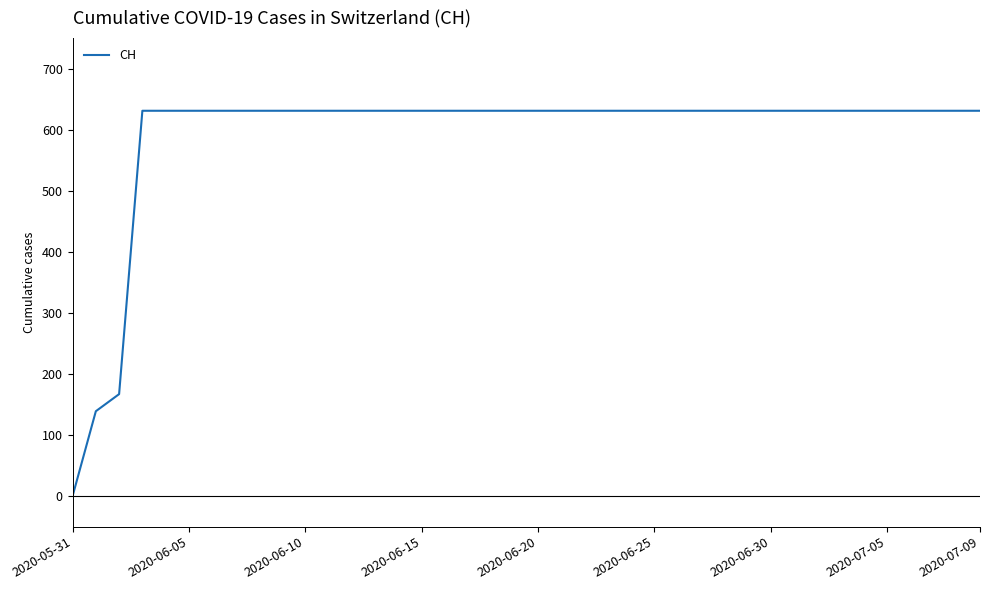

How many lines are shown in the chart?

1